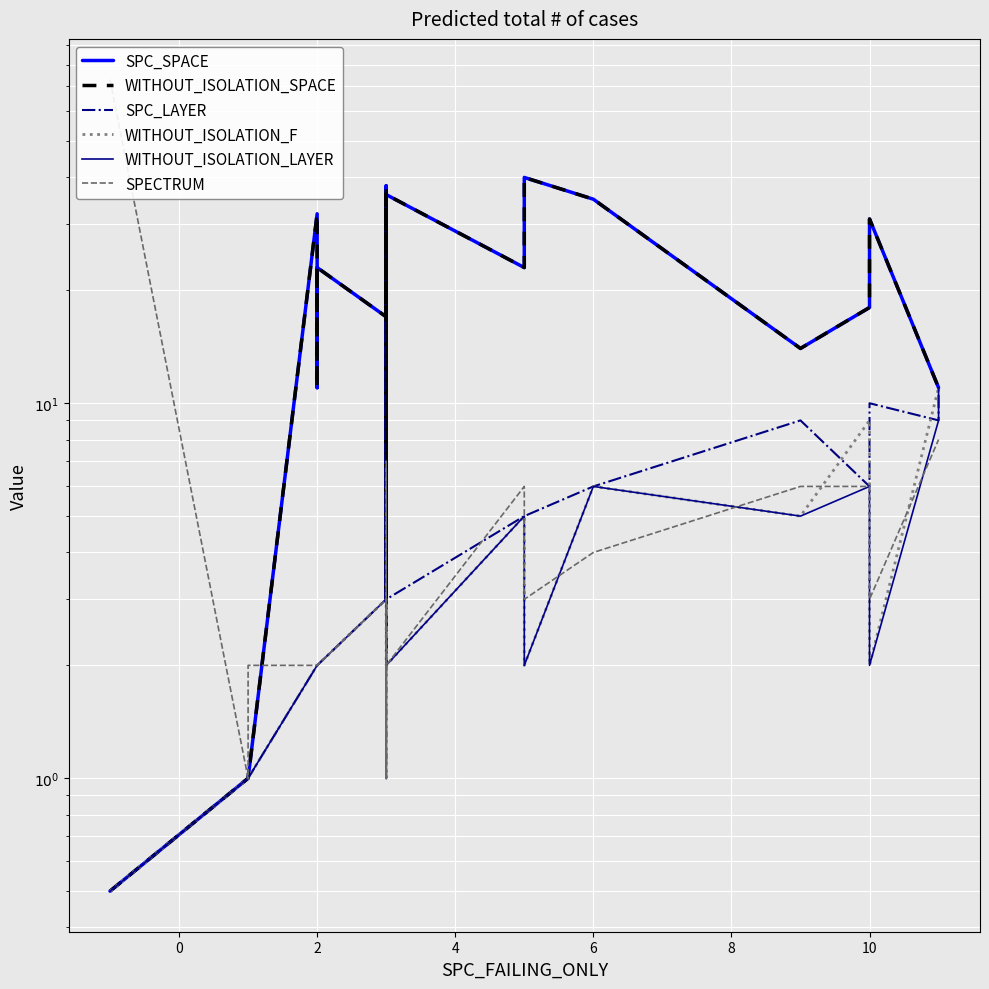

Reading left to right, extract all data points from this chart.

SPC_SPACE: 0.5	1.0	1.0	32.0	24.0	11.0	19.0	22.0	23.0	17.0	38.0	17.0	34.0	3.0	32.0	36.0	23.0	40.0	35.0	14.0	18.0	31.0	11.0	11.0
WITHOUT_ISOLATION_SPACE: 0.5	1.0	1.0	32.0	24.0	11.0	19.0	22.0	23.0	17.0	38.0	17.0	34.0	3.0	32.0	36.0	23.0	40.0	35.0	14.0	18.0	31.0	11.0	11.0
SPC_LAYER: 0.5	1.0	1.0	2.0	2.0	2.0	2.0	2.0	2.0	3.0	2.0	3.0	3.0	3.0	1.0	3.0	5.0	5.0	6.0	9.0	6.0	10.0	9.0	11.0
WITHOUT_ISOLATION_F: 0.5	1.0	1.0	2.0	2.0	2.0	2.0	2.0	2.0	3.0	3.0	3.0	3.0	3.0	3.0	2.0	5.0	2.0	6.0	5.0	9.0	2.0	11.0	11.0
WITHOUT_ISOLATION_LAYER: 0.5	1.0	1.0	2.0	2.0	2.0	2.0	2.0	2.0	3.0	2.0	3.0	3.0	3.0	1.0	2.0	5.0	2.0	6.0	5.0	6.0	2.0	9.0	11.0
SPECTRUM: 73.0	1.0	2.0	2.0	2.0	2.0	2.0	2.0	2.0	3.0	1.0	3.0	3.0	7.0	1.0	2.0	6.0	3.0	4.0	6.0	6.0	3.0	8.0	8.0